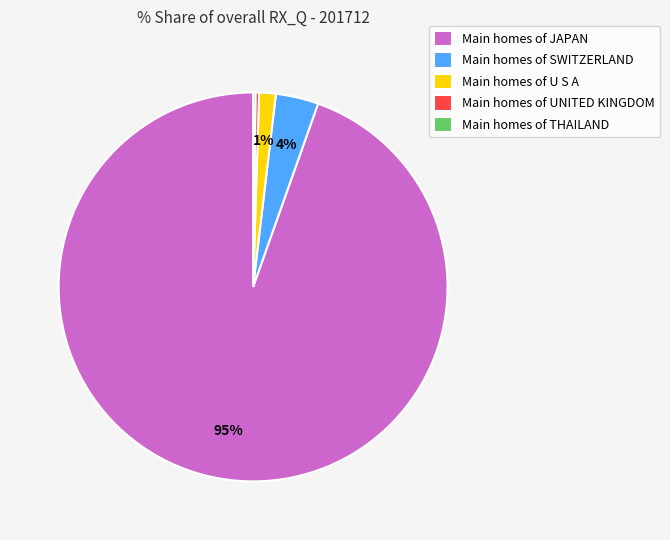

What is the largest slice in the pie chart?

Main homes of JAPAN